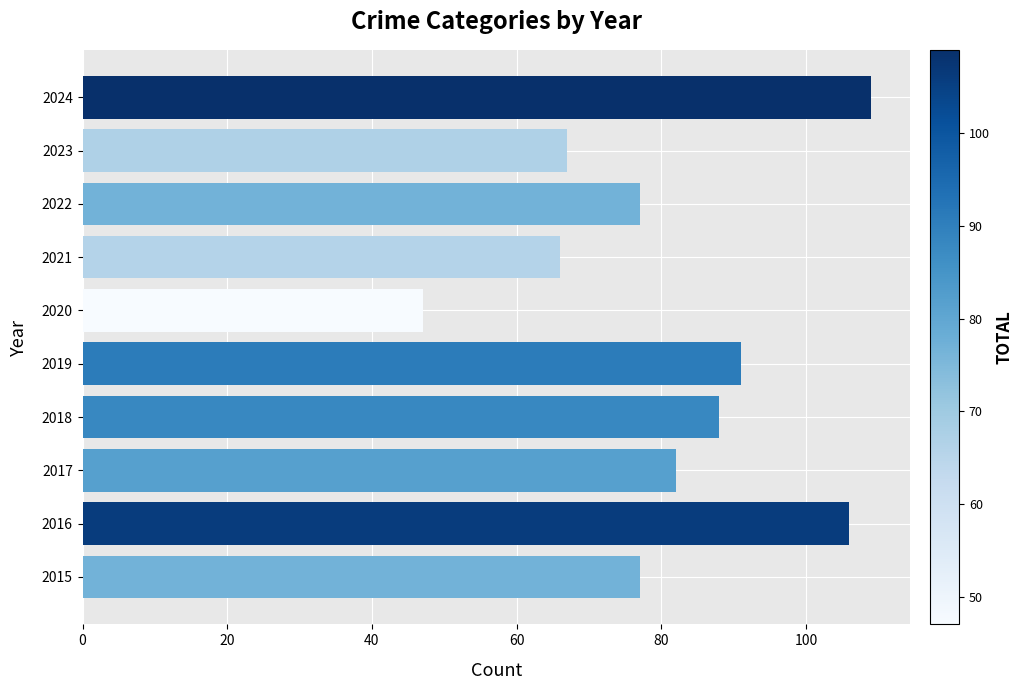

What is the approximate value at 2019, to the nearest 5?

90